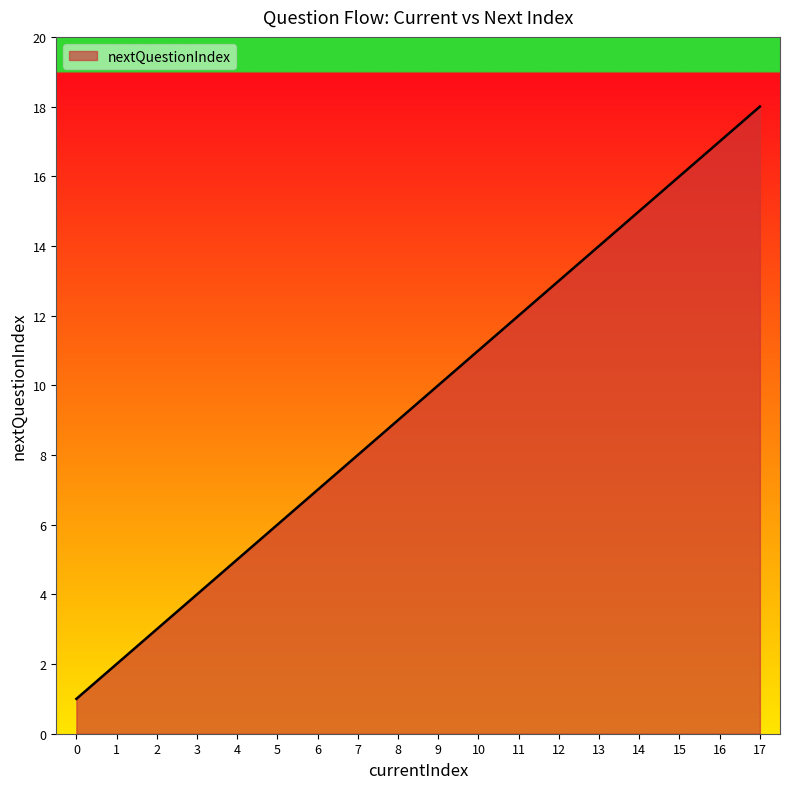

Does the chart have visible grid lines?

No